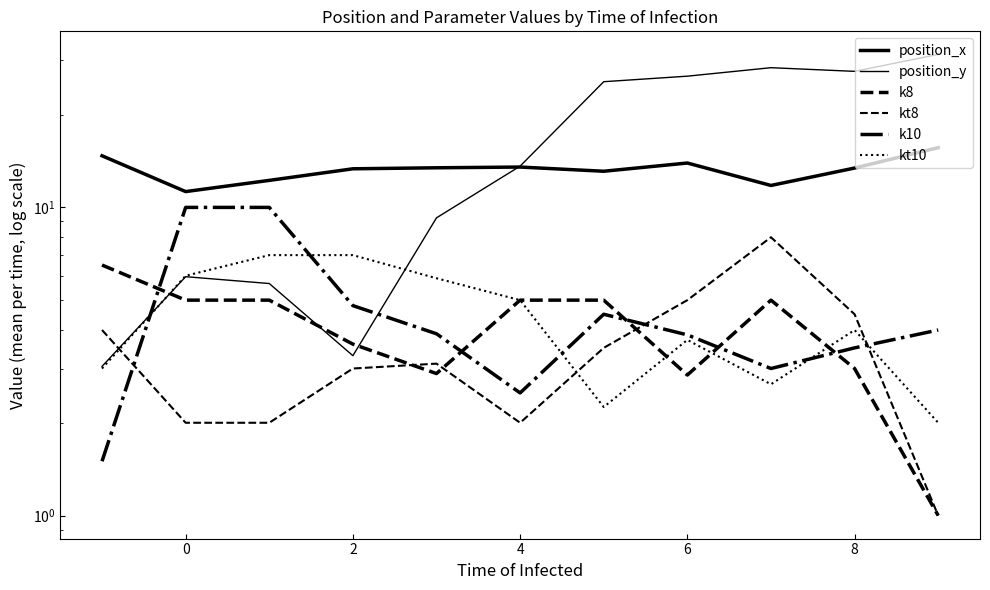

Which series changed the most between 8 and 9?

kt8